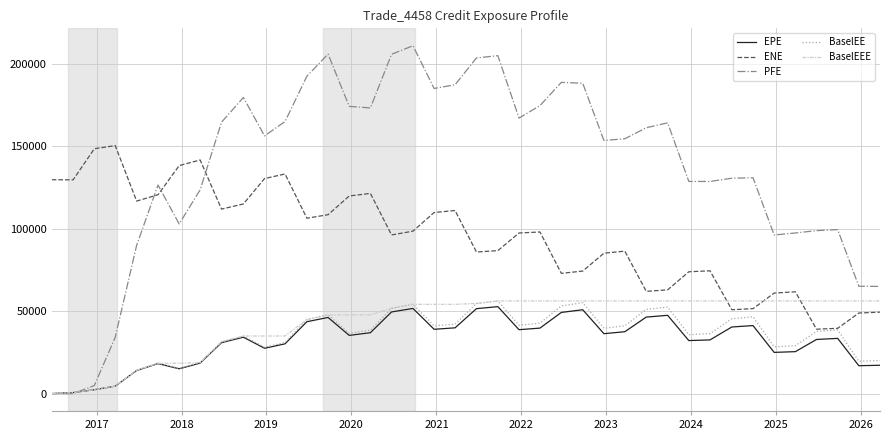

What is the greatest value displayed?

211068.0